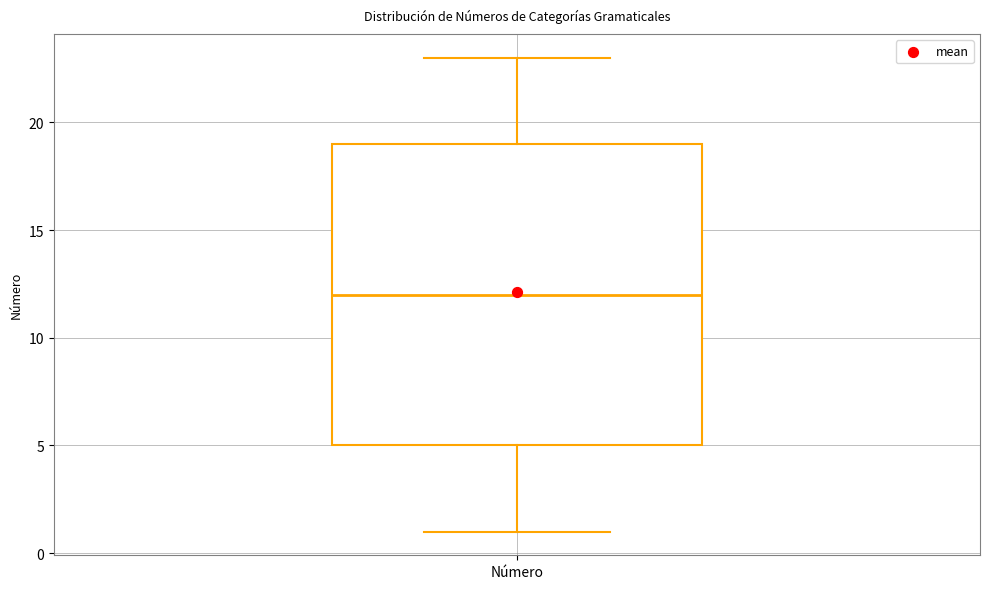

Read this box plot against the y-axis: the position of the median line, the range covered by the box, and the ends of both whiskers. The values are not printed on the chart, so give them approximately, as read against the axis.

median 12, box 5 to 19, whiskers 1 to 23